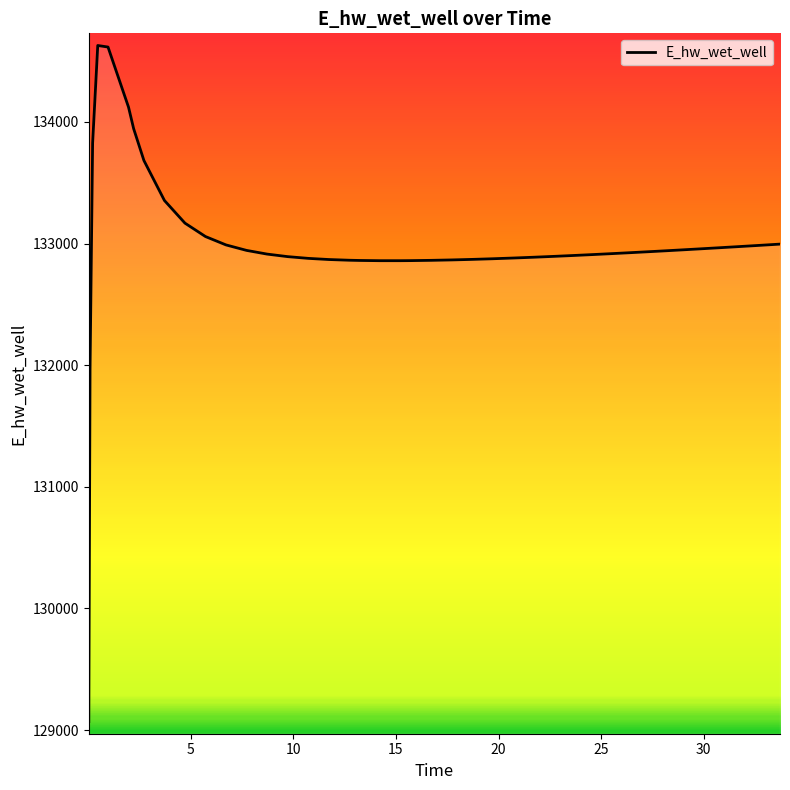

What is the difference between the maximum and minimum values?

5557.9